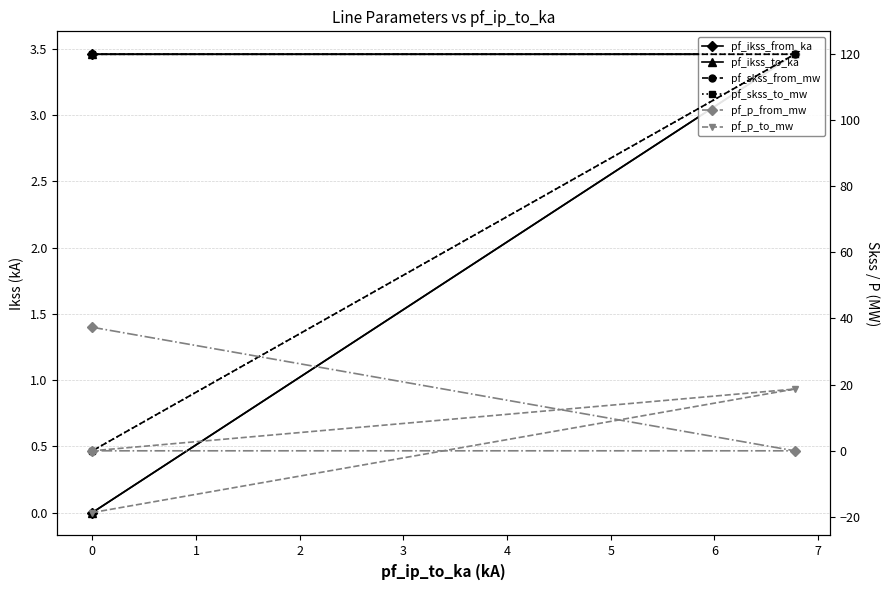

What are all the series names shown in the legend?

pf_ikss_from_ka, pf_ikss_to_ka, pf_skss_from_mw, pf_skss_to_mw, pf_p_from_mw, pf_p_to_mw